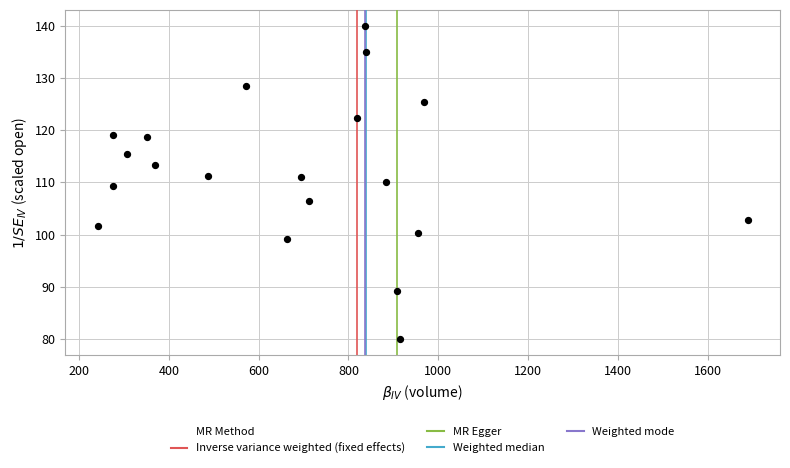

What is the range of X values (max minus min)?

1446.0